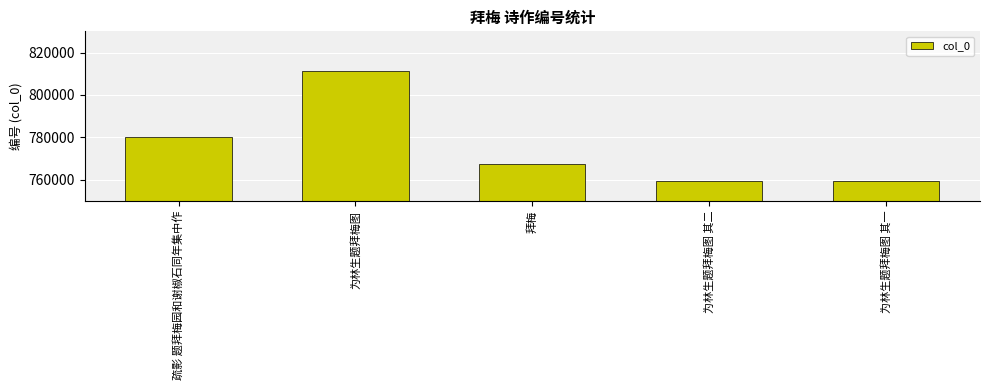

What is the change in value from 拜梅 to 为林生题拜梅图 其二?

-8034